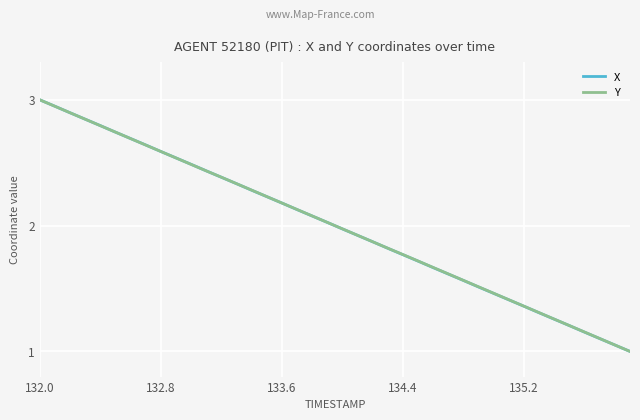

What is the maximum value for Y?

3.0